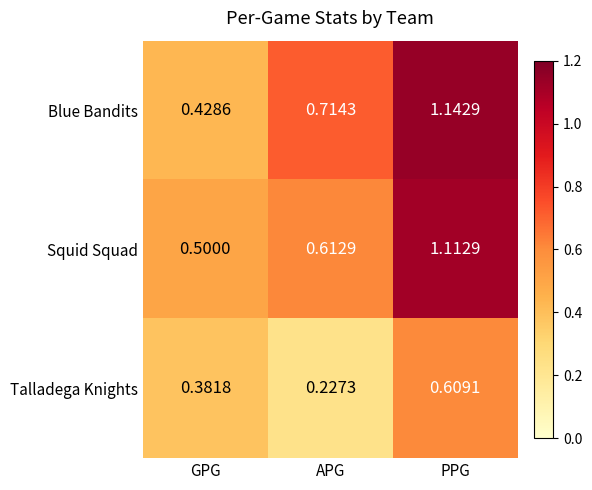

Which label corresponds to the smallest value in the chart?

APG